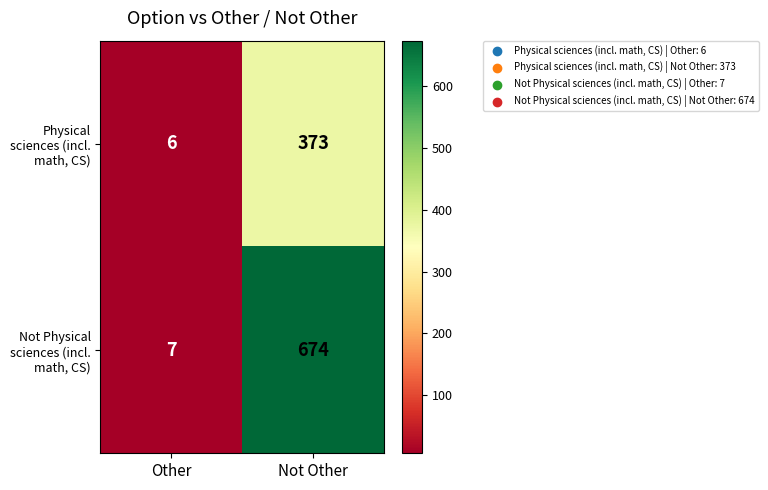

Rank the series by their maximum value, from lowest to highest.

Physical sciences (incl. math, CS), Not Physical sciences (incl. math, CS)